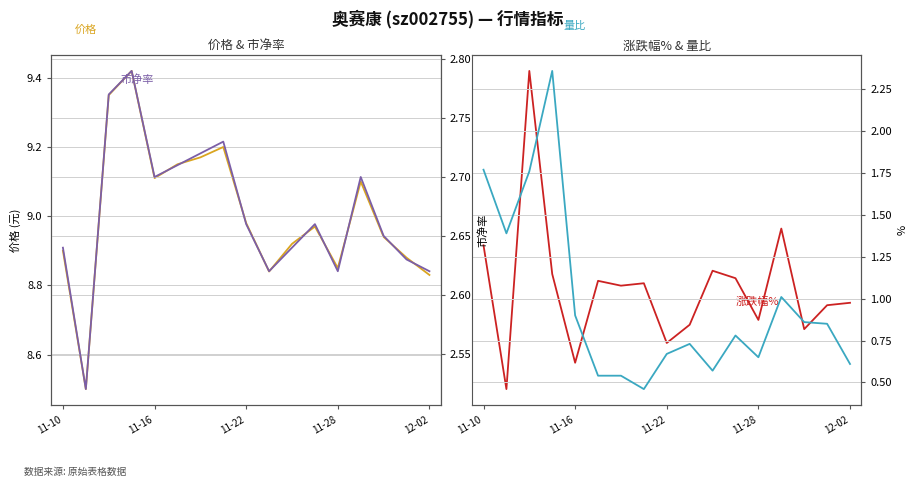

Reading left to right, list all the values displayed in this chart.

价格: 8.9	8.5	9.3	9.4	9.1	9.2	9.2	9.2	9.0	8.8	8.9	9.0	8.8	9.1	8.9	8.9	8.8
涨跌幅%: 2.1	-4.5	10.0	0.8	-3.3	0.4	0.2	0.3	-2.4	-1.6	0.9	0.6	-1.3	2.8	-1.8	-0.7	-0.6
市净率: 2.6	2.5	2.8	2.8	2.7	2.7	2.7	2.7	2.7	2.6	2.6	2.7	2.6	2.7	2.6	2.6	2.6
量比: 1.8	1.4	1.8	2.4	0.9	0.5	0.5	0.5	0.7	0.7	0.6	0.8	0.7	1.0	0.9	0.8	0.6